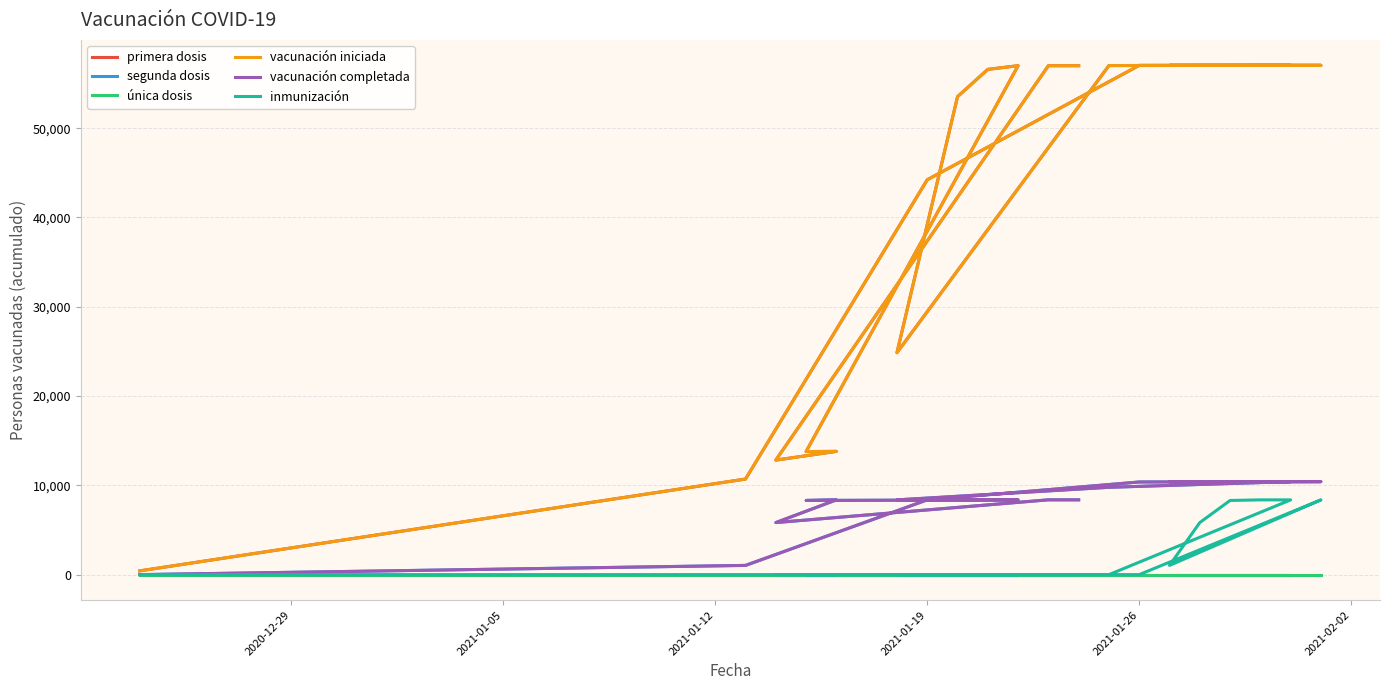

True or false: segunda dosis and vacunación completada cross at least once.

False